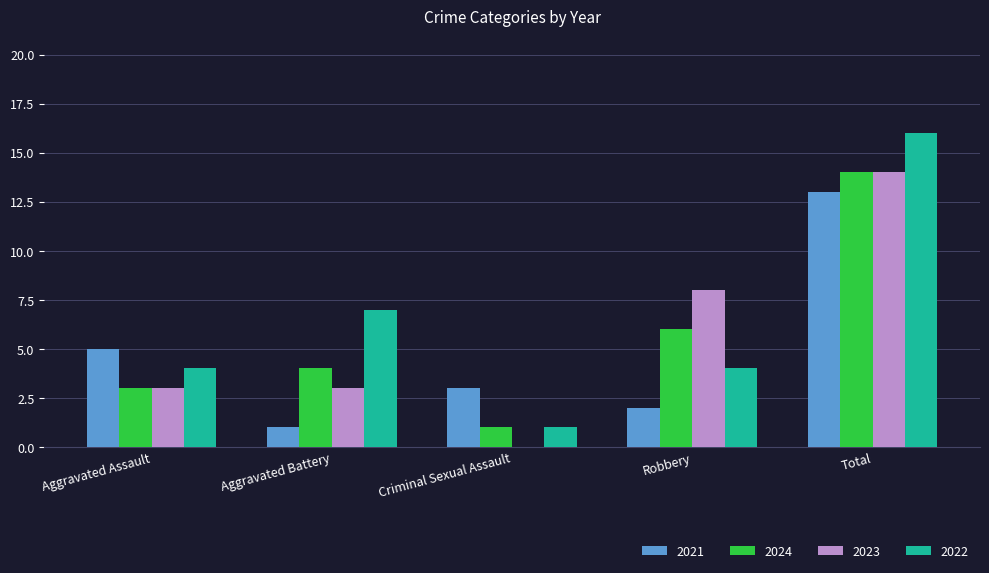

Reading left to right, transcribe all the data shown in this chart.

2021: 5	1	3	2	13
2024: 3	4	1	6	14
2023: 3	3	0	8	14
2022: 4	7	1	4	16